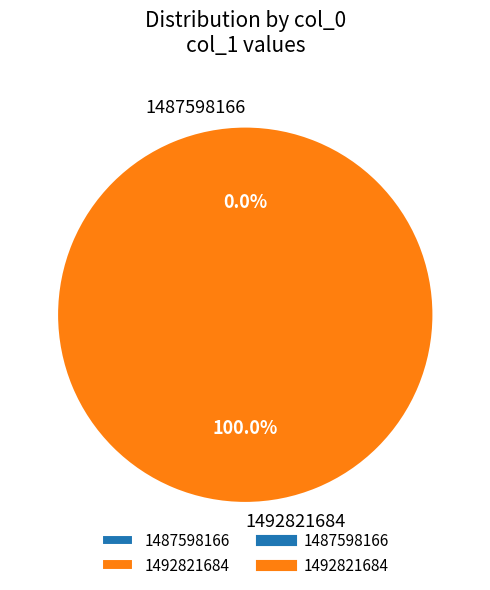

Is it true that 1492821684 is 100% of the pie?

True